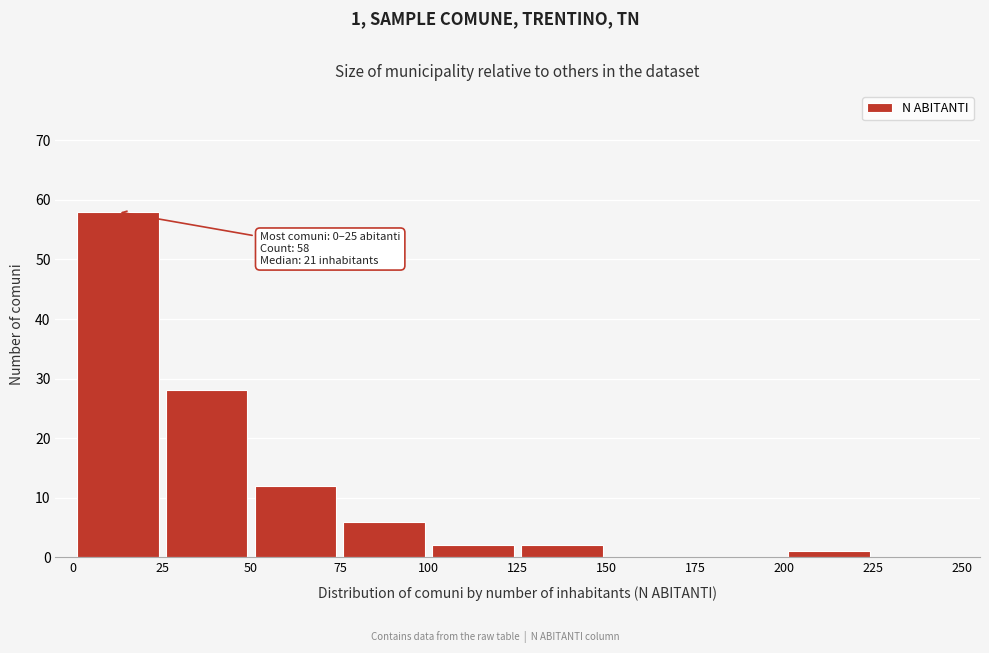

Which range on the x-axis has the tallest bar?

0 to 25